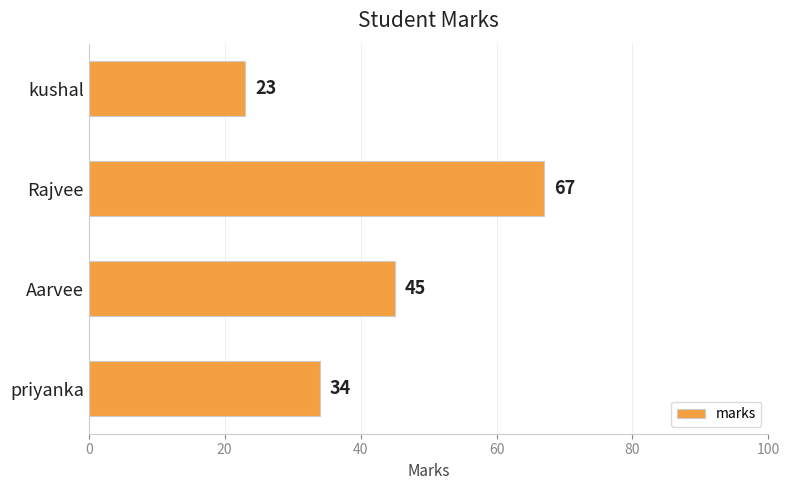

What is the difference between the maximum and second lowest values?

33